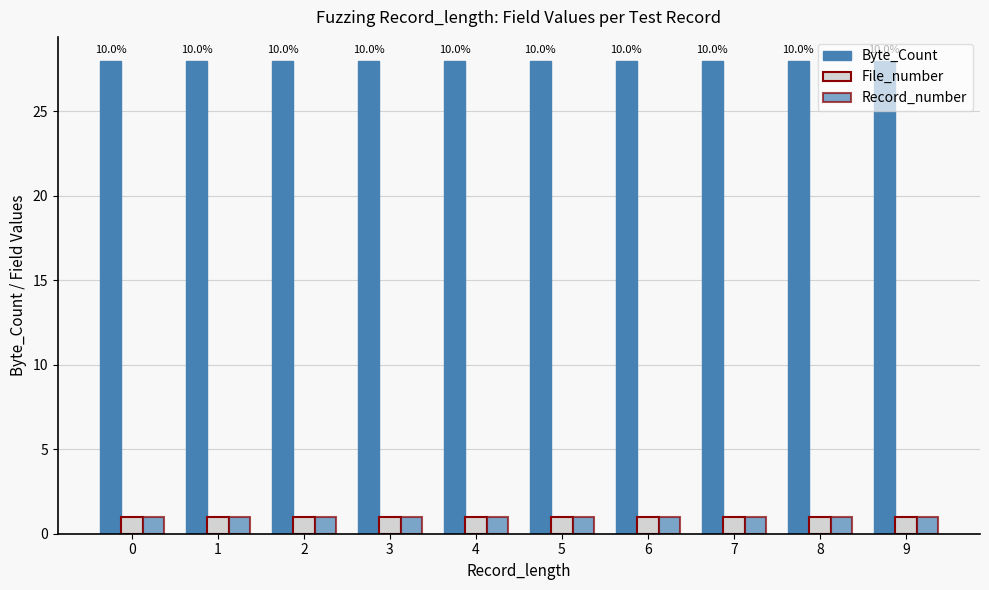

How many data points does each series have?

10